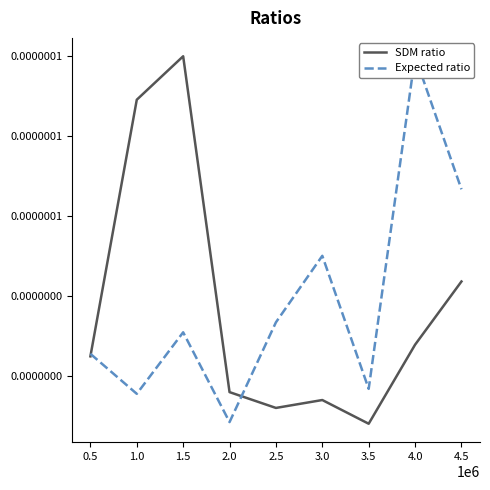

After their last crossing, which series has the higher values: SDM ratio or Expected ratio?

Expected ratio